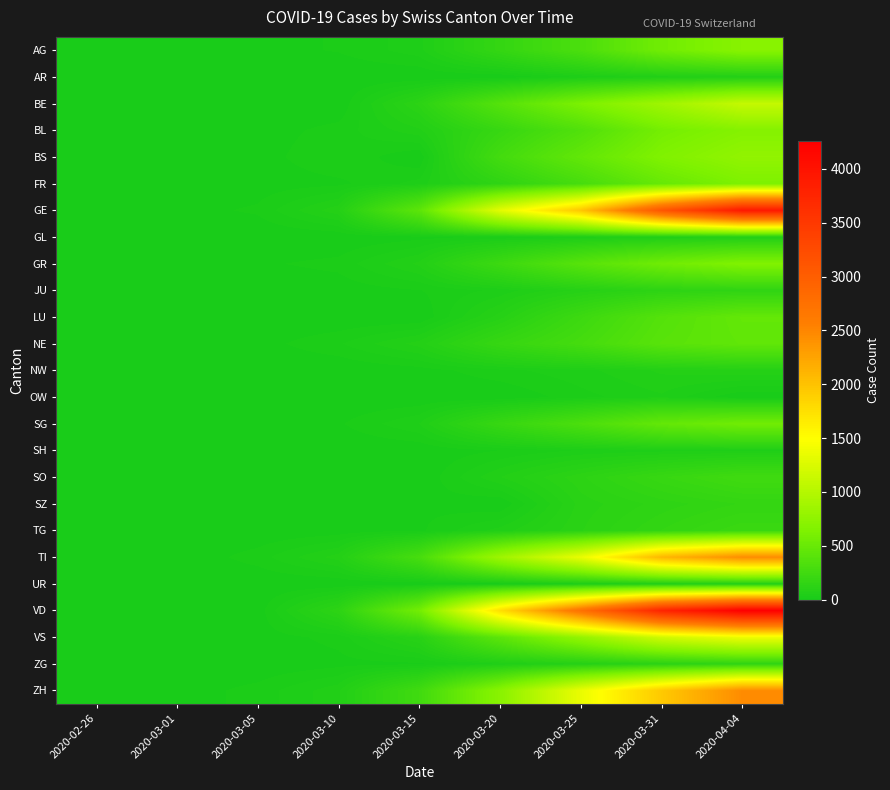

Reading right to left, transcribe all the data shown in this chart.

AG: 2020-04-04=702	2020-03-31=554	2020-03-25=318	2020-03-20=175	2020-03-15=43	2020-03-10=18	2020-03-05=11	2020-03-01=4	2020-02-26=1
AR: 2020-04-04=66	2020-03-31=58	2020-03-25=34	2020-03-20=0	2020-03-15=0	2020-03-10=0	2020-03-05=1	2020-03-01=0	2020-02-26=0
BE: 2020-04-04=1106	2020-03-31=856	2020-03-25=624	2020-03-20=377	2020-03-15=123	2020-03-10=0	2020-03-05=0	2020-03-01=2	2020-02-26=0
BL: 2020-04-04=682	2020-03-31=578	2020-03-25=353	2020-03-20=194	2020-03-15=62	2020-03-10=24	2020-03-05=6	2020-03-01=2	2020-02-26=0
BS: 2020-04-04=767	2020-03-31=653	2020-03-25=462	2020-03-20=270	2020-03-15=0	2020-03-10=33	2020-03-05=8	2020-03-01=1	2020-02-26=0
FR: 2020-04-04=636	2020-03-31=489	2020-03-25=291	2020-03-20=144	2020-03-15=40	2020-03-10=12	2020-03-05=6	2020-03-01=1	2020-02-26=0
GE: 2020-04-04=3928	2020-03-31=3109	2020-03-25=1959	2020-03-20=1307	2020-03-15=425	2020-03-10=79	2020-03-05=20	2020-03-01=9	2020-02-26=1
GL: 2020-04-04=61	2020-03-31=53	2020-03-25=40	2020-03-20=20	2020-03-15=10	2020-03-10=1	2020-03-05=0	2020-03-01=0	2020-02-26=0
GR: 2020-04-04=657	2020-03-31=547	2020-03-25=393	2020-03-20=226	2020-03-15=71	2020-03-10=22	2020-03-05=14	2020-03-01=6	2020-02-26=2
JU: 2020-04-04=149	2020-03-31=132	2020-03-25=89	2020-03-20=38	2020-03-15=16	2020-03-10=6	2020-03-05=2	2020-03-01=1	2020-02-26=0
LU: 2020-04-04=469	2020-03-31=375	2020-03-25=228	2020-03-20=92	2020-03-15=0	2020-03-10=0	2020-03-05=0	2020-03-01=0	2020-02-26=0
NE: 2020-04-04=452	2020-03-31=402	2020-03-25=280	2020-03-20=189	2020-03-15=74	2020-03-10=31	2020-03-05=9	2020-03-01=1	2020-02-26=0
NW: 2020-04-04=80	2020-03-31=70	2020-03-25=44	2020-03-20=28	2020-03-15=8	2020-03-10=0	2020-03-05=0	2020-03-01=0	2020-02-26=0
OW: 2020-04-04=0	2020-03-31=47	2020-03-25=27	2020-03-20=0	2020-03-15=0	2020-03-10=0	2020-03-05=0	2020-03-01=0	2020-02-26=0
SG: 2020-04-04=555	2020-03-31=470	2020-03-25=321	2020-03-20=193	2020-03-15=50	2020-03-10=14	2020-03-05=1	2020-03-01=0	2020-02-26=0
SH: 2020-04-04=47	2020-03-31=44	2020-03-25=35	2020-03-20=17	2020-03-15=1	2020-03-10=0	2020-03-05=0	2020-03-01=0	2020-02-26=0
SO: 2020-04-04=250	2020-03-31=196	2020-03-25=129	2020-03-20=66	2020-03-15=0	2020-03-10=0	2020-03-05=0	2020-03-01=0	2020-02-26=0
SZ: 2020-04-04=168	2020-03-31=140	2020-03-25=107	2020-03-20=0	2020-03-15=13	2020-03-10=0	2020-03-05=0	2020-03-01=0	2020-02-26=0
TG: 2020-04-04=213	2020-03-31=167	2020-03-25=115	2020-03-20=57	2020-03-15=13	2020-03-10=5	2020-03-05=1	2020-03-01=0	2020-02-26=0
TI: 2020-04-04=2442	2020-03-31=2091	2020-03-25=1354	2020-03-20=849	2020-03-15=293	2020-03-10=75	2020-03-05=25	2020-03-01=2	2020-02-26=1
UR: 2020-04-04=66	2020-03-31=57	2020-03-25=38	2020-03-20=7	2020-03-15=0	2020-03-10=0	2020-03-05=0	2020-03-01=0	2020-02-26=0
VD: 2020-04-04=4259	2020-03-31=3766	2020-03-25=2740	2020-03-20=1756	2020-03-15=566	2020-03-10=130	2020-03-05=6	2020-03-01=2	2020-02-26=0
VS: 2020-04-04=1384	2020-03-31=1185	2020-03-25=784	2020-03-20=430	2020-03-15=103	2020-03-10=23	2020-03-05=6	2020-03-01=2	2020-02-26=0
ZG: 2020-04-04=146	2020-03-31=114	2020-03-25=80	2020-03-20=48	2020-03-15=13	2020-03-10=10	2020-03-05=2	2020-03-01=0	2020-02-26=0
ZH: 2020-04-04=2450	2020-03-31=1936	2020-03-25=1357	2020-03-20=711	2020-03-15=250	2020-03-10=62	2020-03-05=23	2020-03-01=7	2020-02-26=0